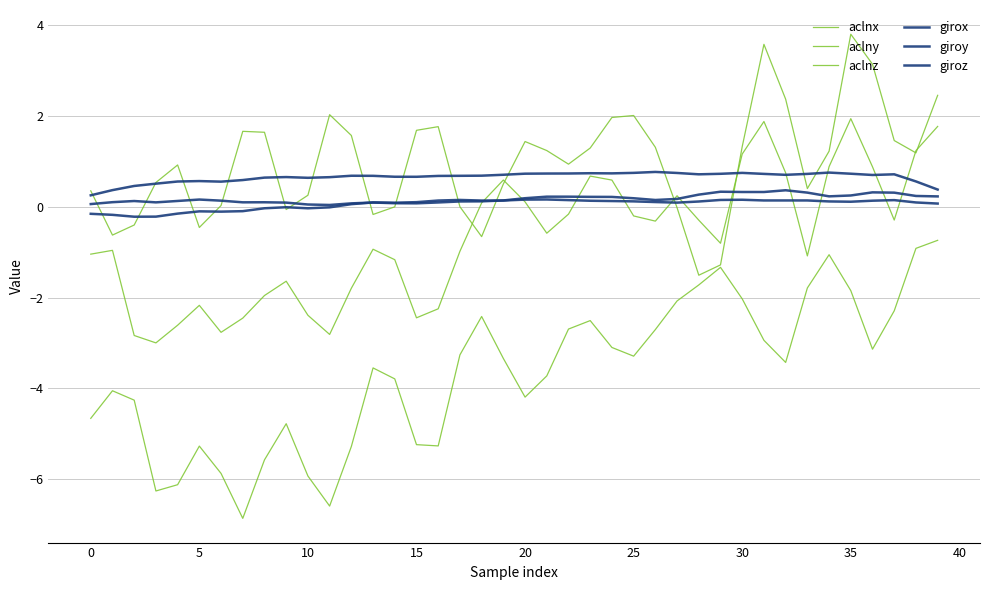

Does the chart display data point markers on the line(s)?

No